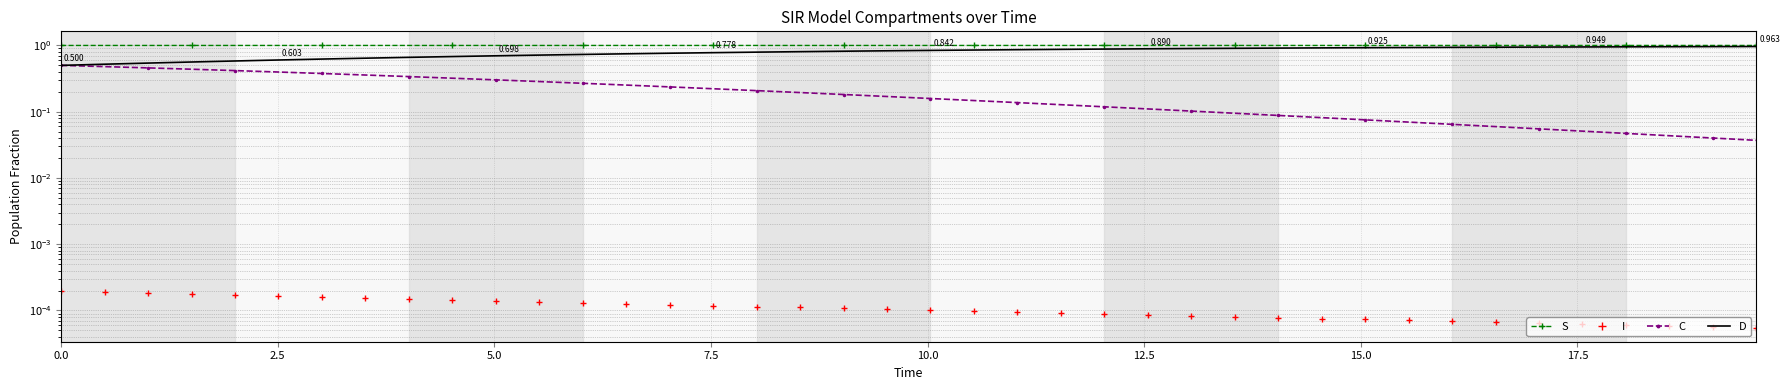

What are all the series names shown in the legend?

S, I, C, D